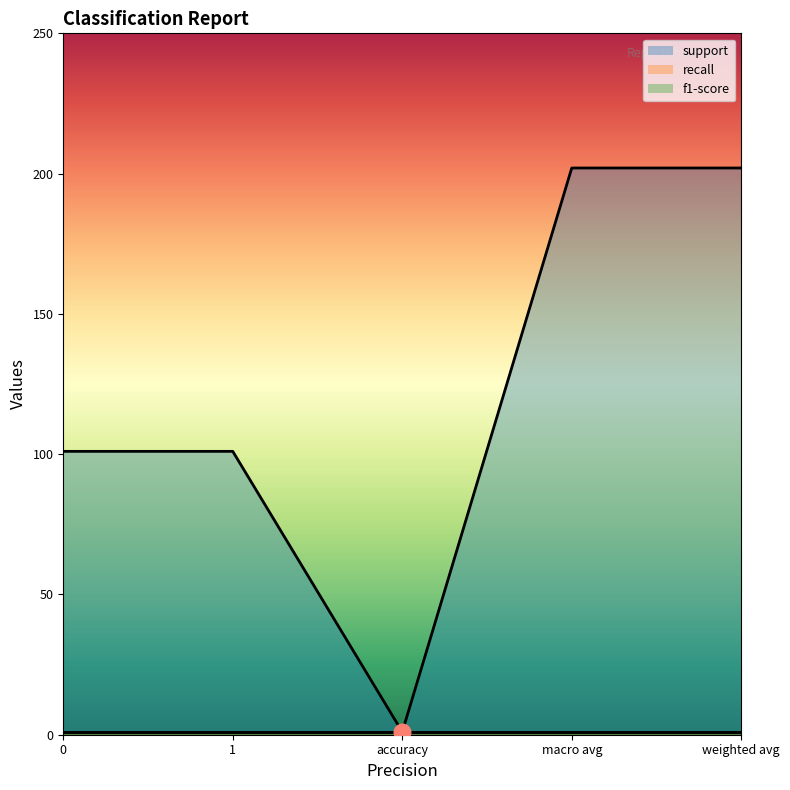

Which series changed the most between accuracy and weighted avg?

support